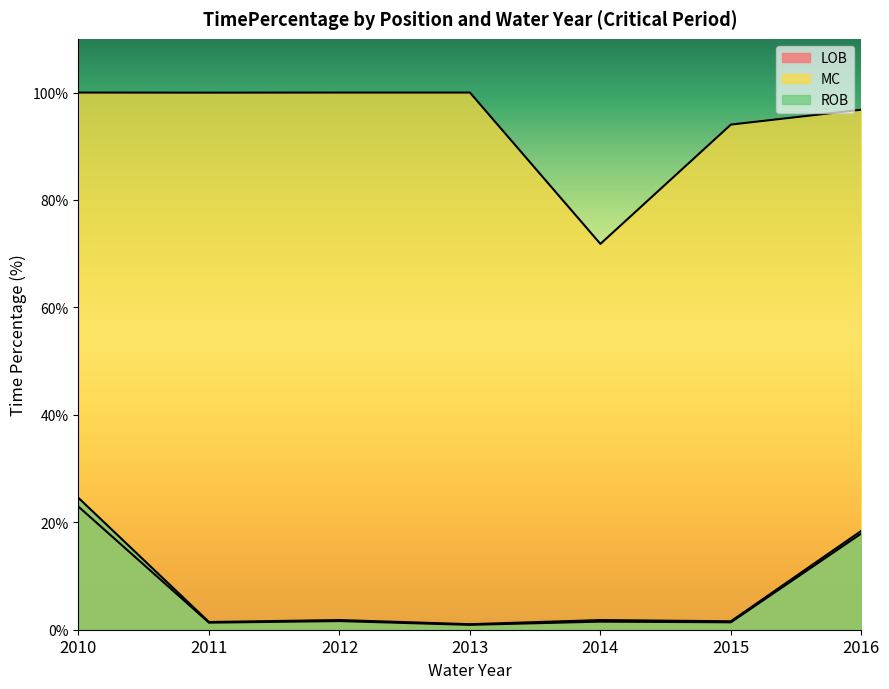

What is the difference between the maximum and minimum values in the LOB series?

22.0